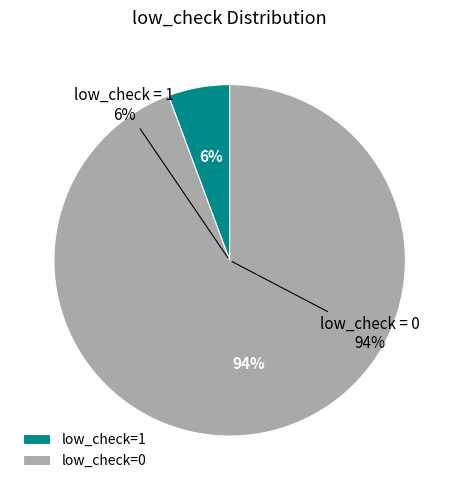

What is the largest slice in the pie chart?

low_check=0